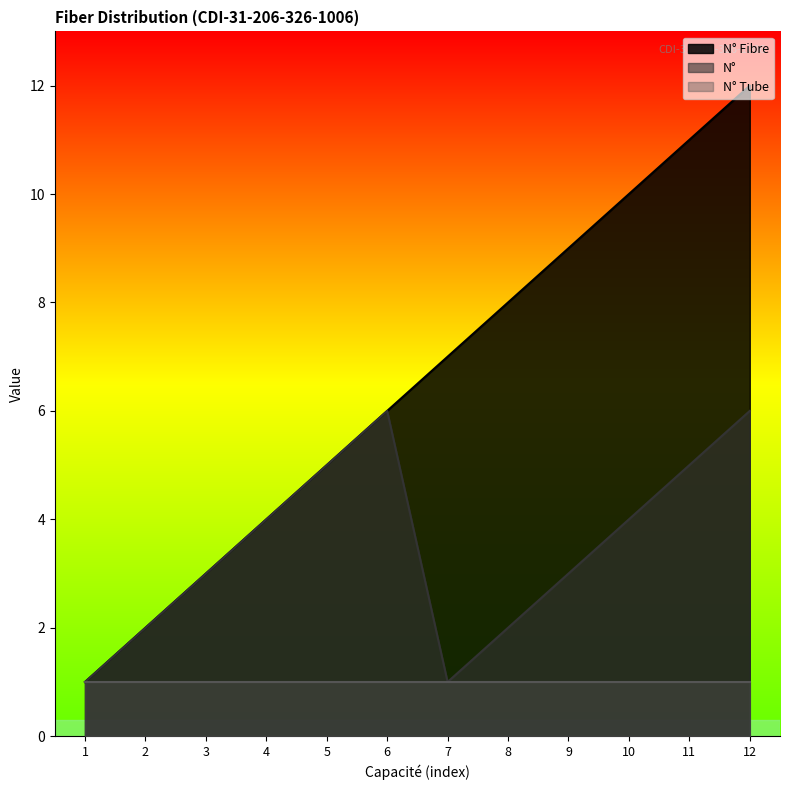

At which category is the sum across all series the highest?

12